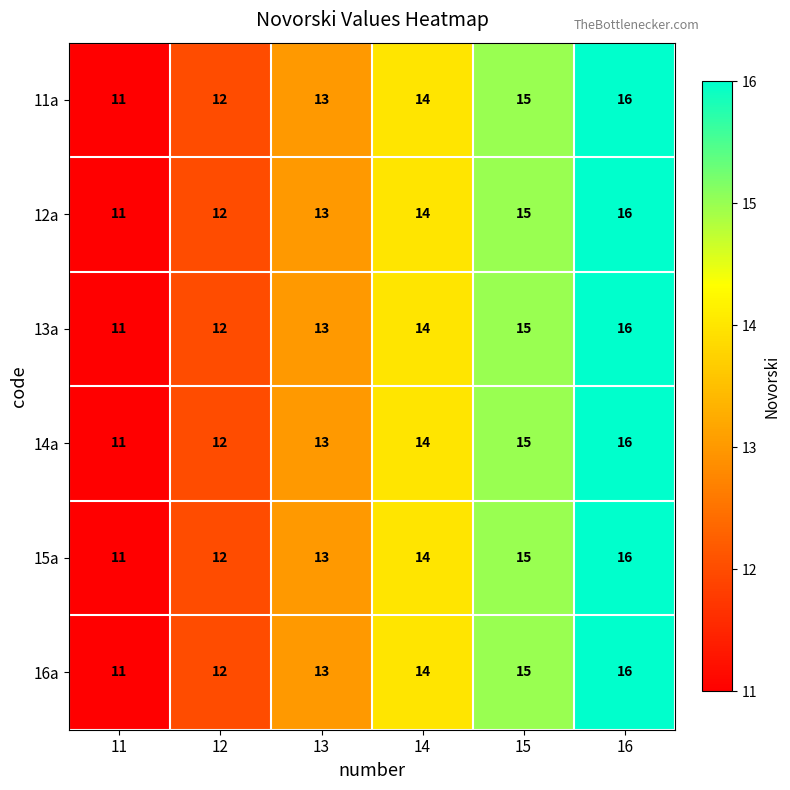

What is the sum of all 13a values?

81